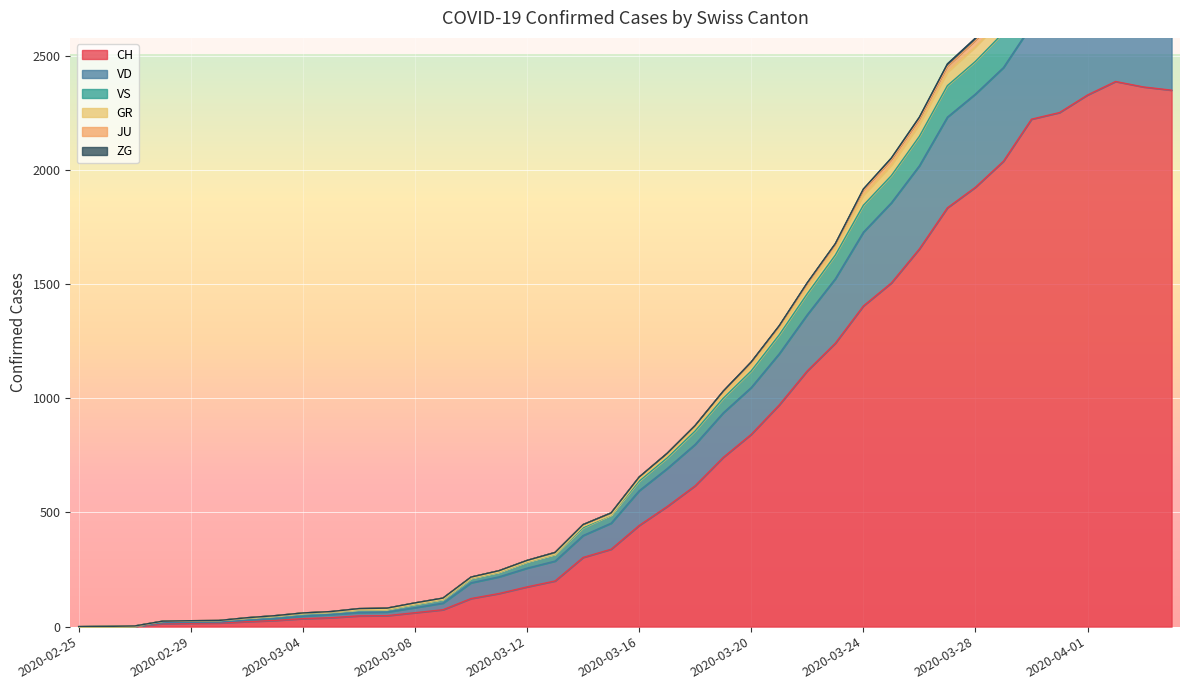

True or false: GR and CH intersect in this chart.

False